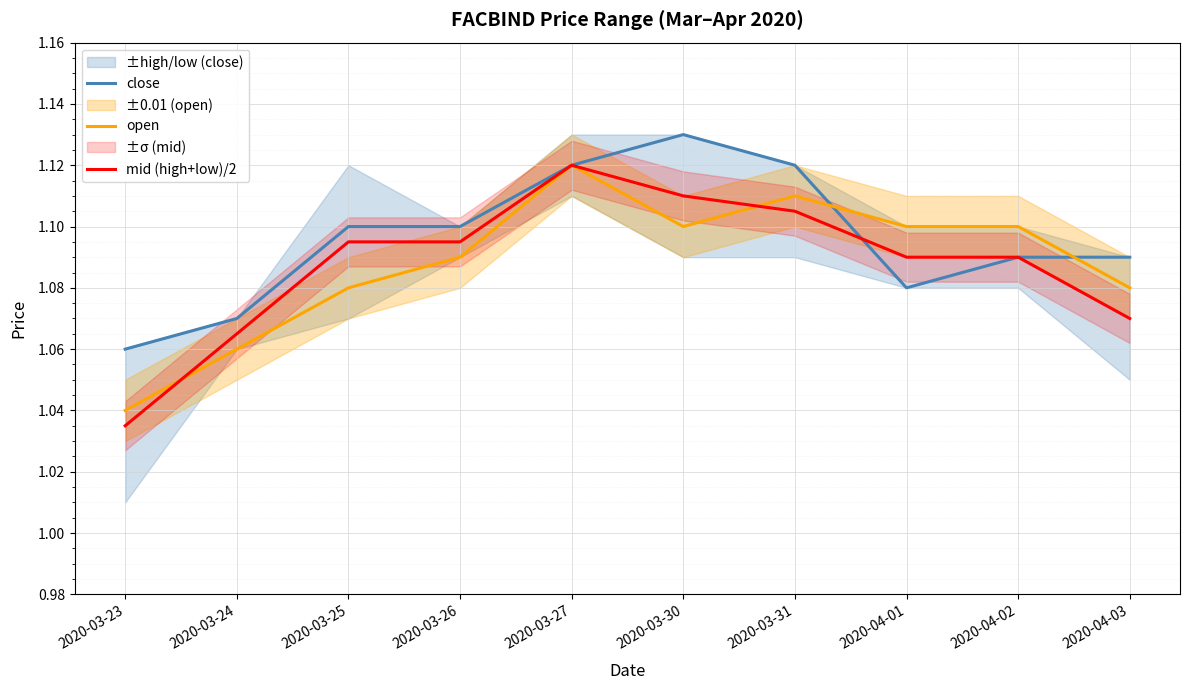

Where is the first local maximum for mid (high+low)/2?

2020-03-27